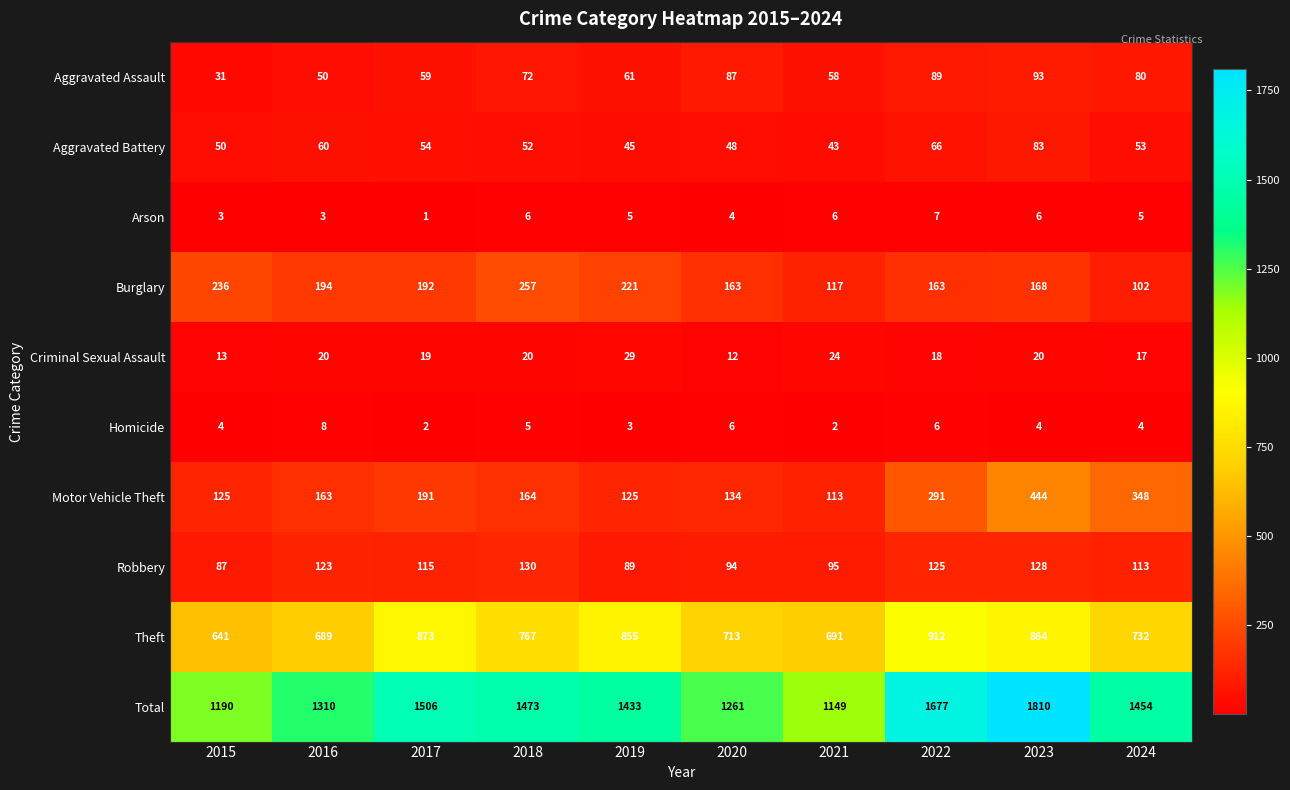

What is the total value across all series at 2020?

2522